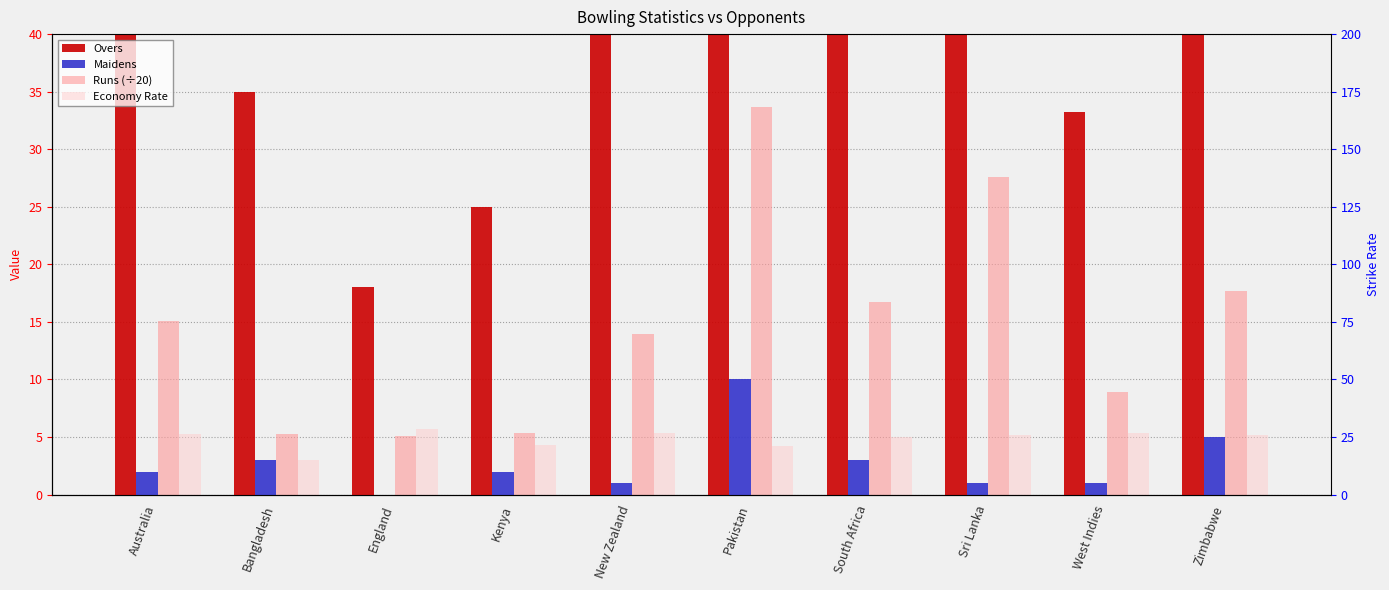

Between Bangladesh and Kenya, which series saw the biggest shift?

Overs